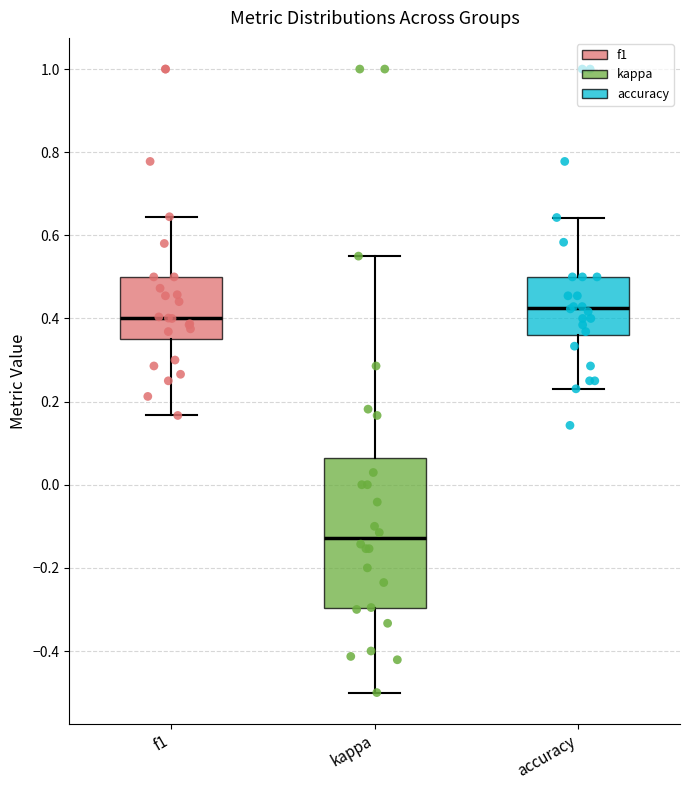

Reading left to right, read every box against the y-axis: the position of its median line, the range the box covers, and the ends of its whiskers. The values are not printed on the chart, so give them approximately, as read against the axis.

f1: median 0.40, box 0.36 to 0.50, whiskers 0.16 to 0.64
kappa: median -0.12, box -0.30 to 0.06, whiskers -0.50 to 0.56
accuracy: median 0.42, box 0.36 to 0.50, whiskers 0.24 to 0.64